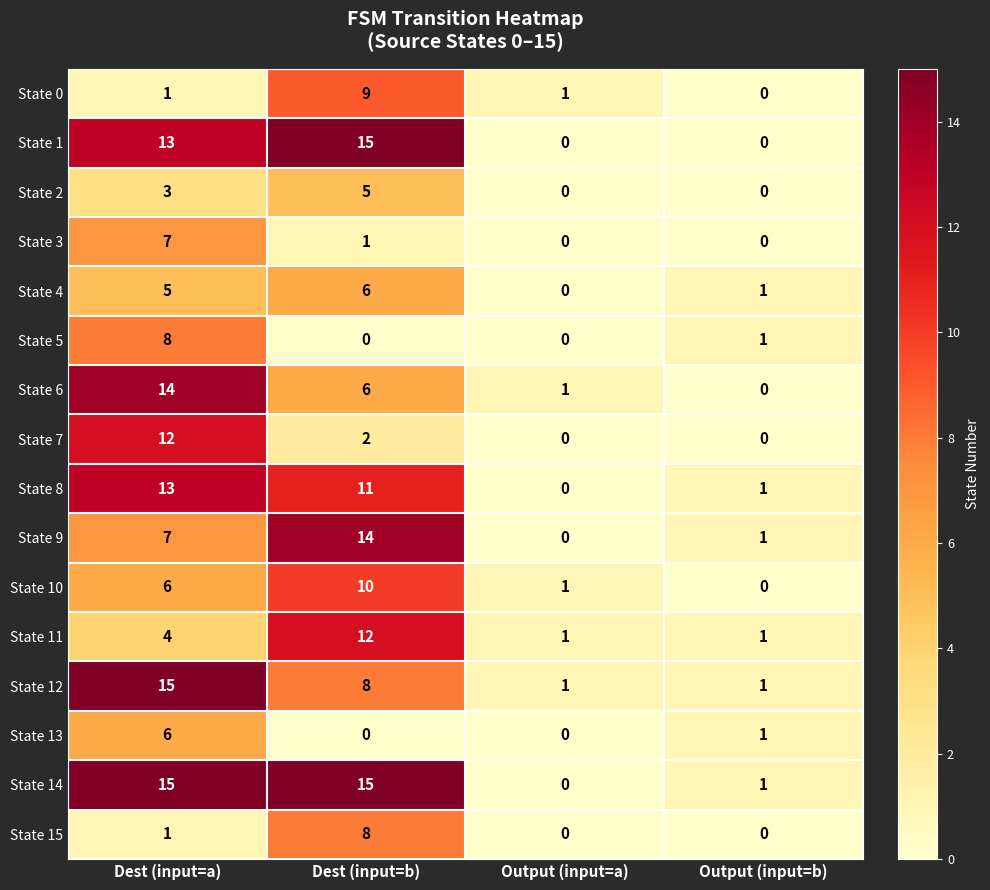

What is the total value across all series at Dest (input=b)?

122